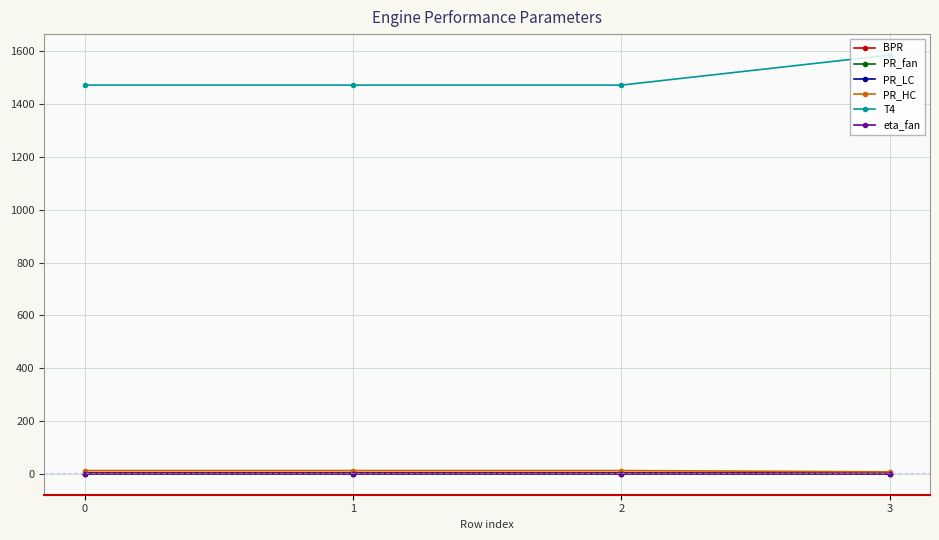

True or false: T4 and PR_LC cross at least once.

False